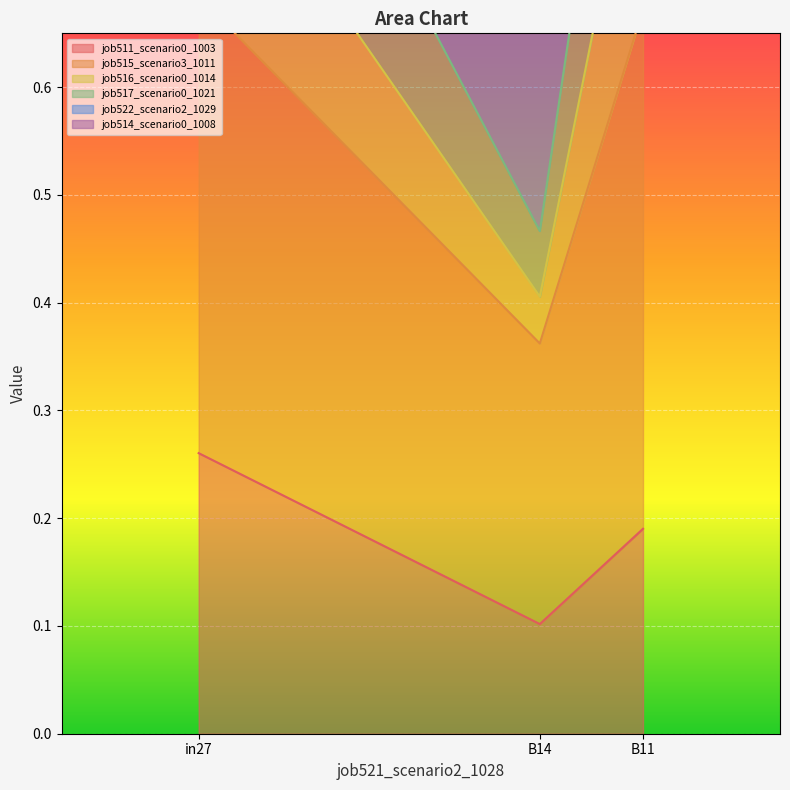

True or false: job511_scenario0_1003 has a value of 0.2 at B14.

False